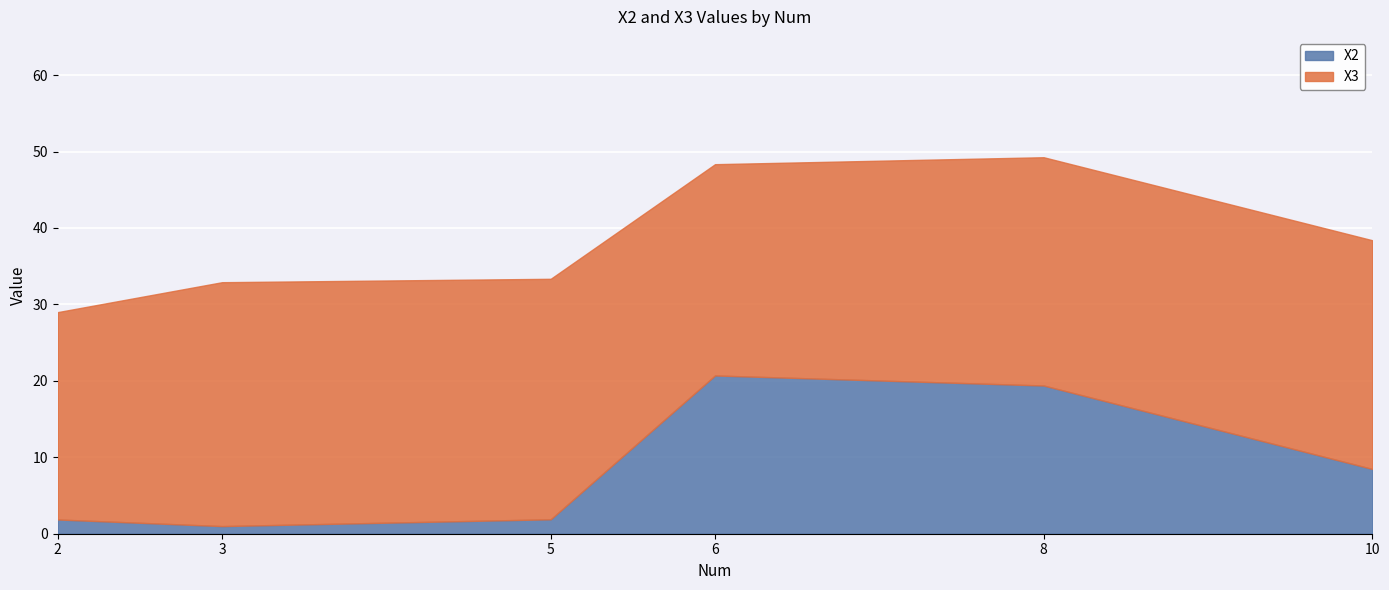

At which category does the data reach its first local valley?

3